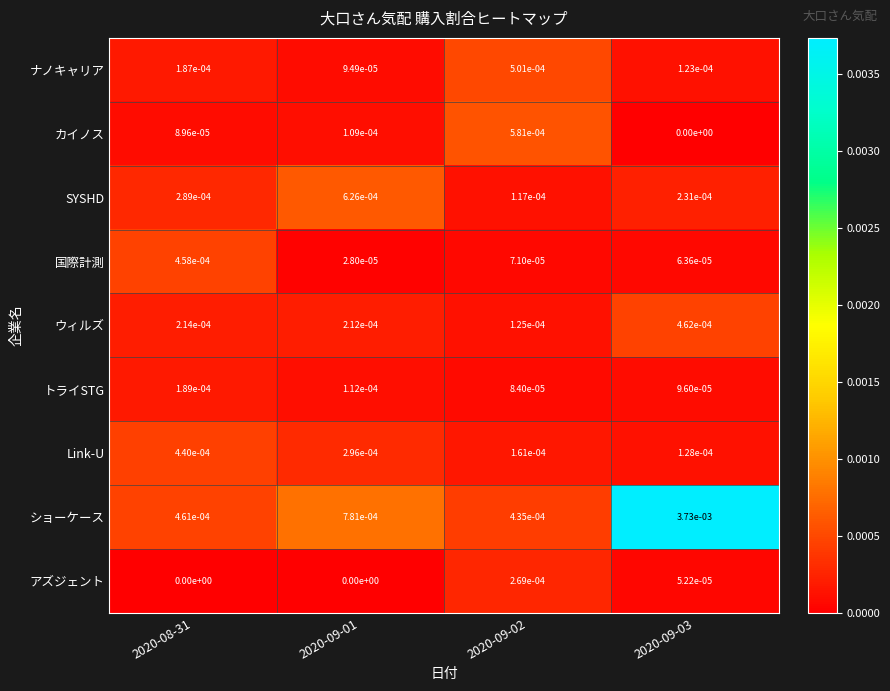

At 2020-09-01, list the series in order from smallest to largest.

アズジェント, 国際計測, ナノキャリア, カイノス, トライSTG, ウィルズ, Link-U, SYSHD, ショーケース